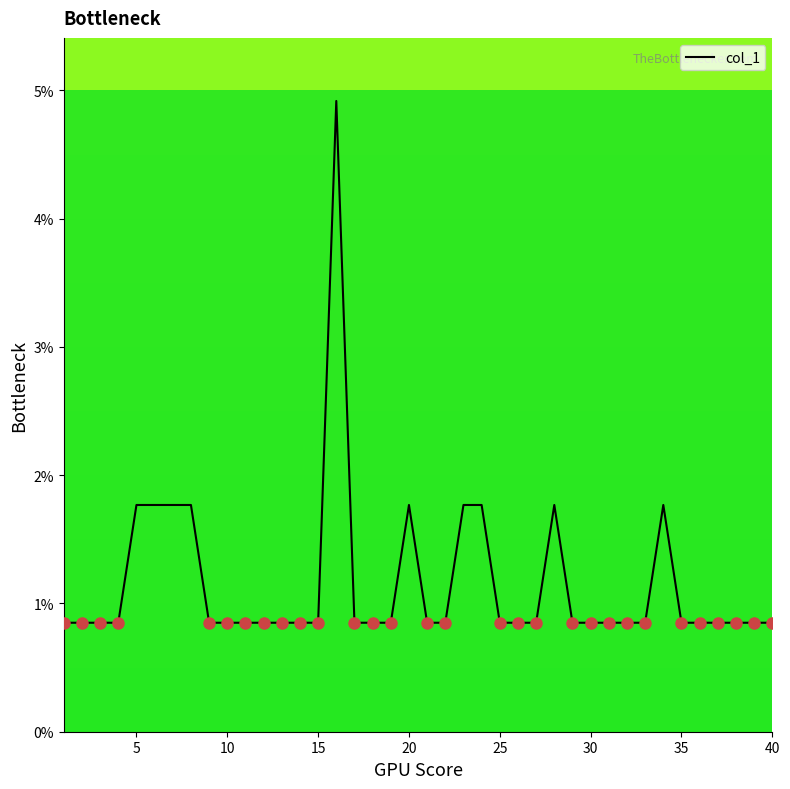

Is this an area chart (filled region under the line)?

No